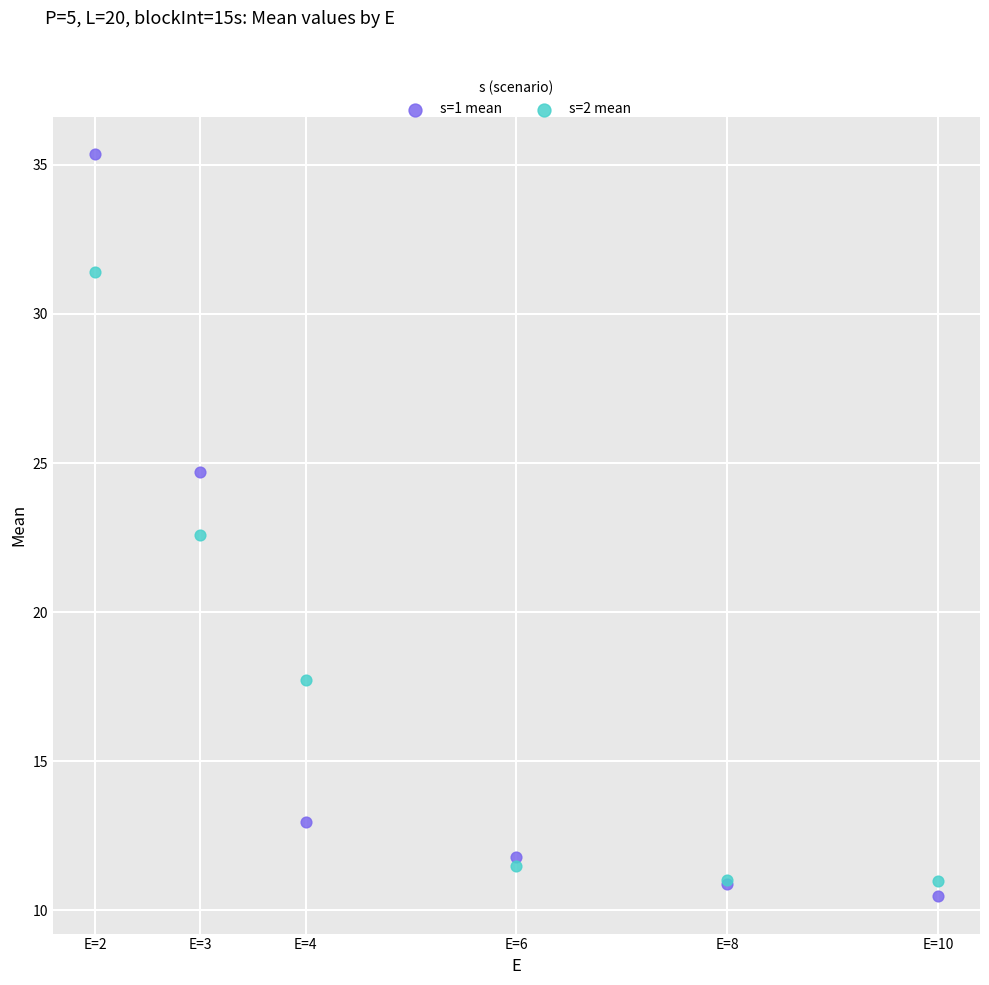

In the s=2 mean series, what Y value is closest to 21?

22.6